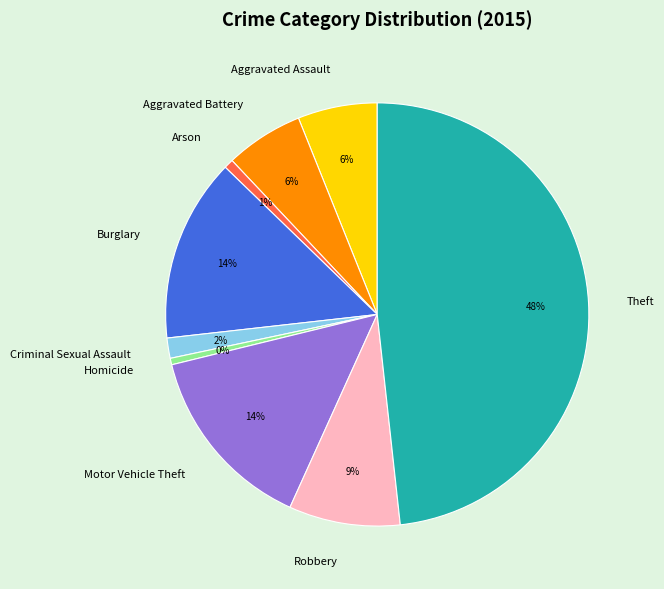

To the nearest percent, what is the difference between the Burglary and Homicide slice percentages?

14%